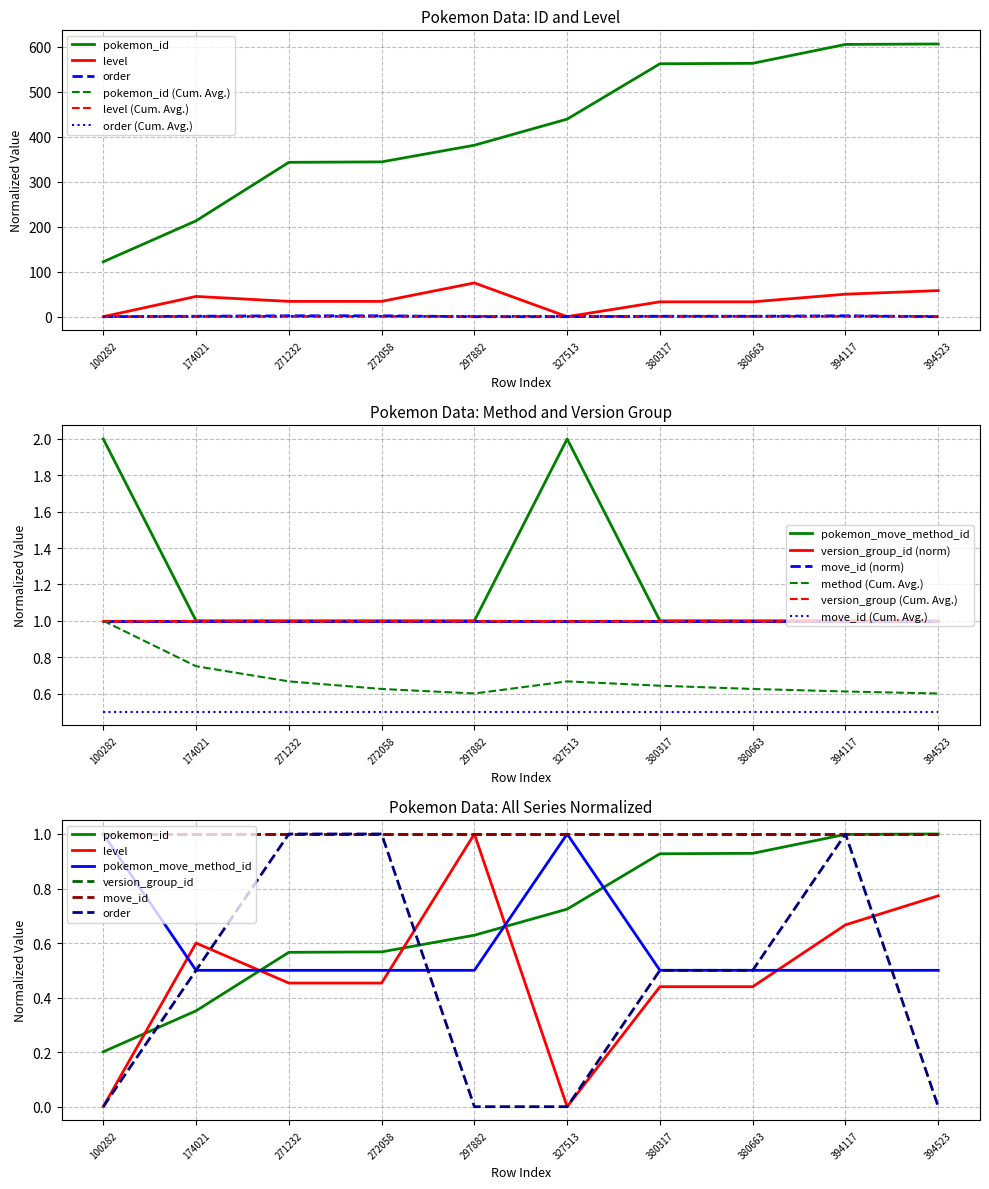

What is the average value of the order series?

1